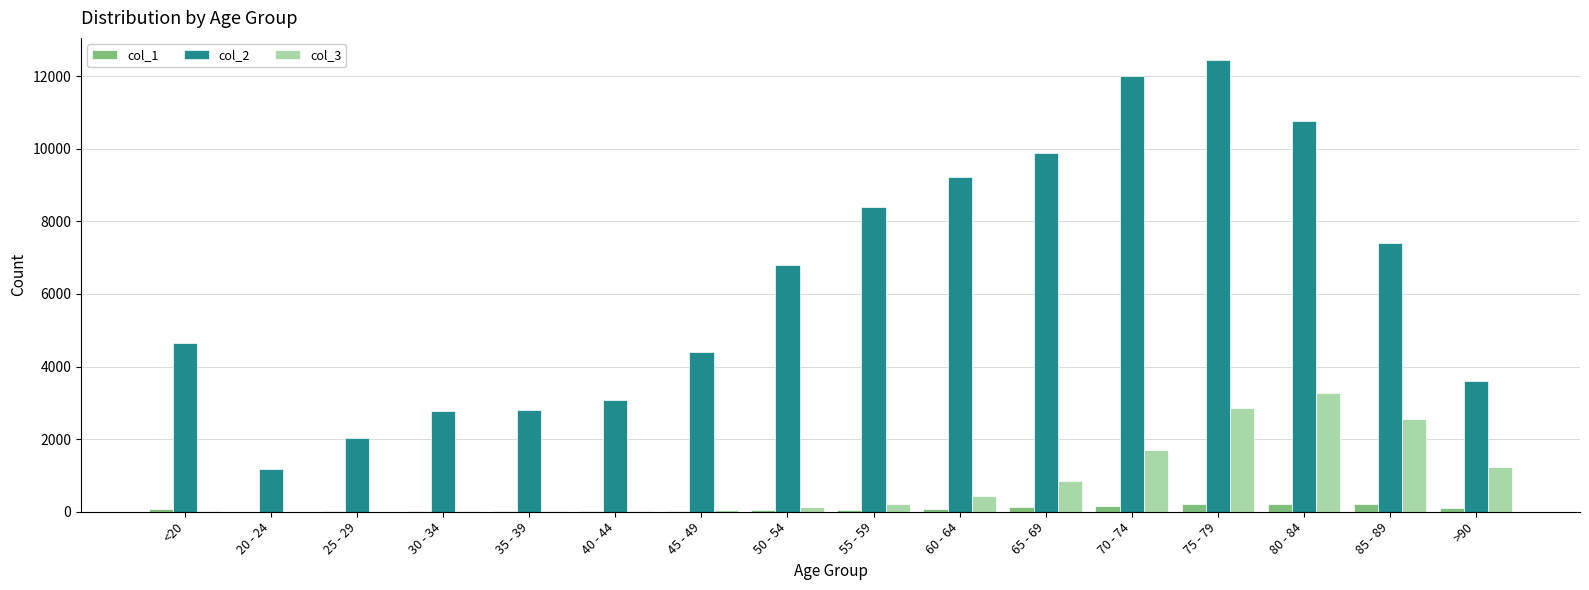

Which label corresponds to the largest value in the chart?

75 - 79